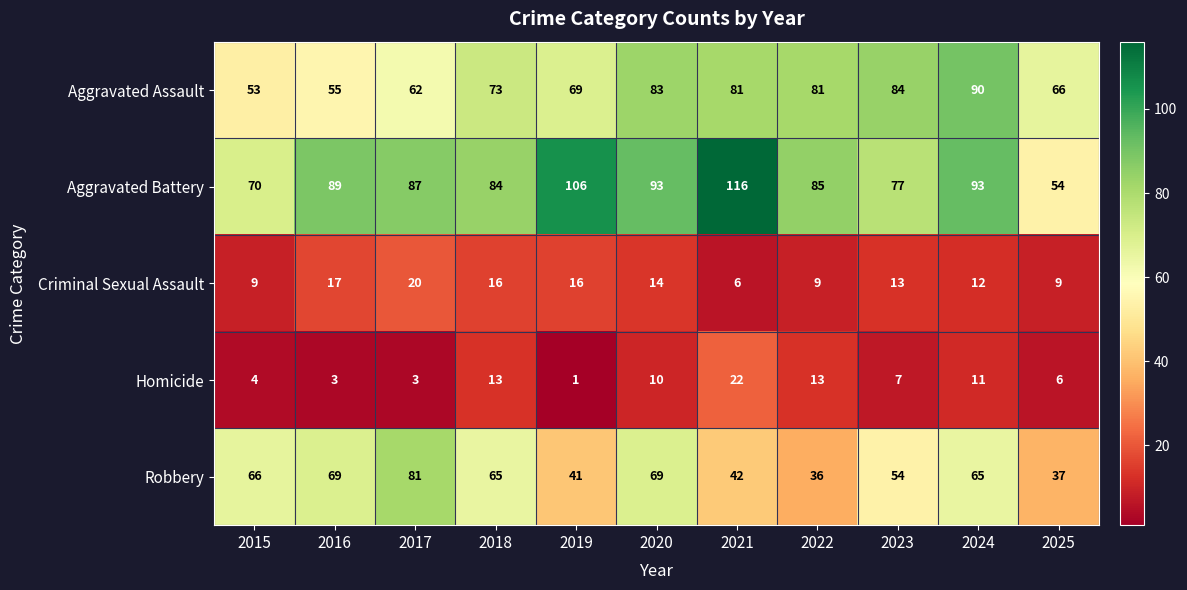

What is the minimum value shown in the chart?

1